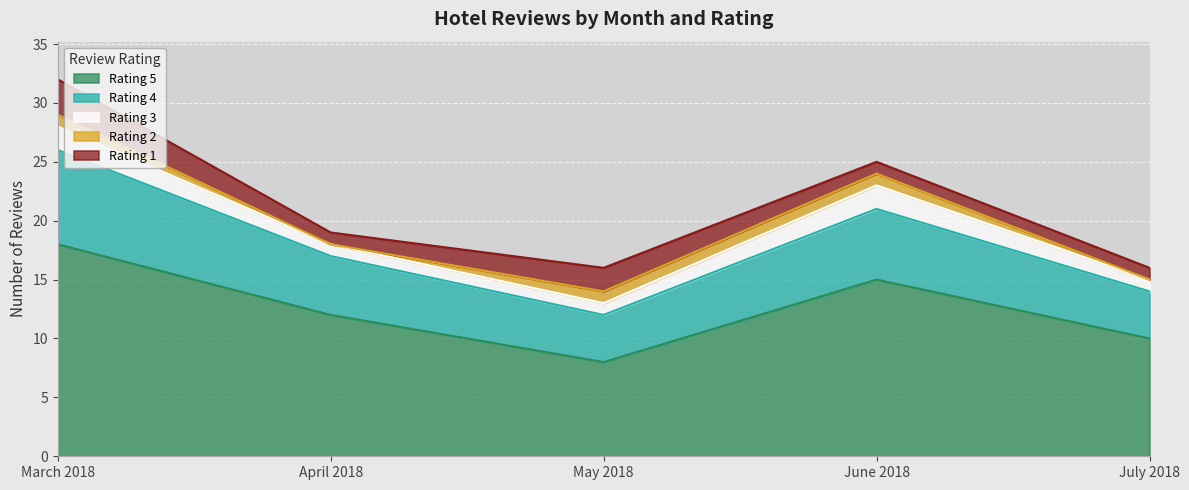

Reading left to right, transcribe all the data shown in this chart.

Rating 5: 18	12	8	15	10
Rating 4: 8	5	4	6	4
Rating 3: 2	1	1	2	1
Rating 2: 1	0	1	1	0
Rating 1: 3	1	2	1	1